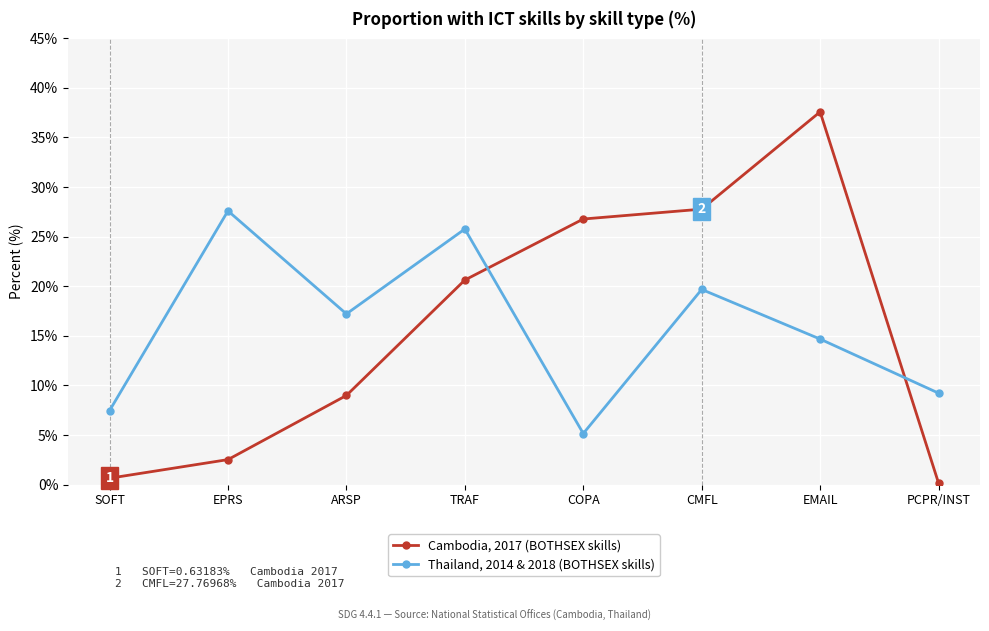

Does the chart have visible grid lines?

Yes